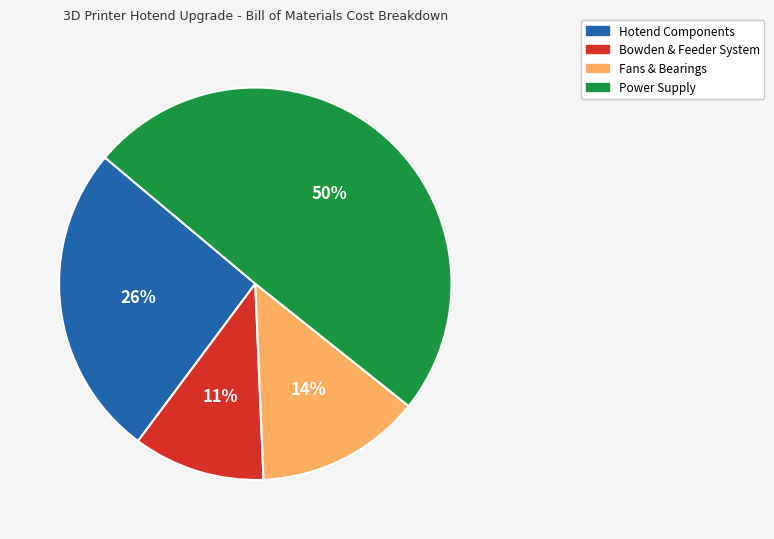

Does any single category account for the majority?

No